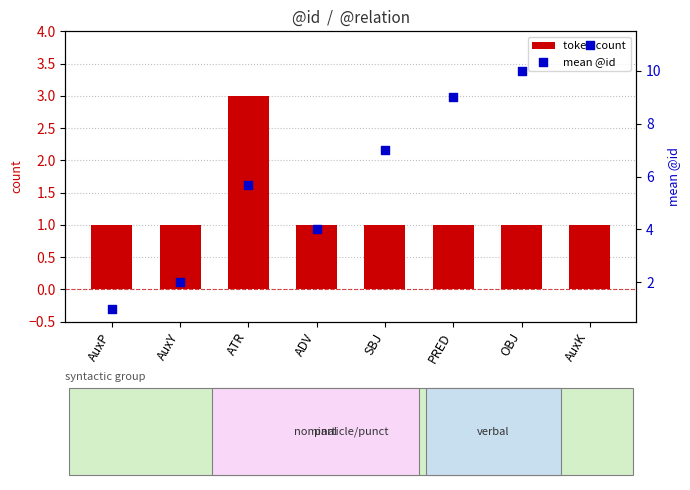

Which series has the largest Y range (max minus min)?

mean @id